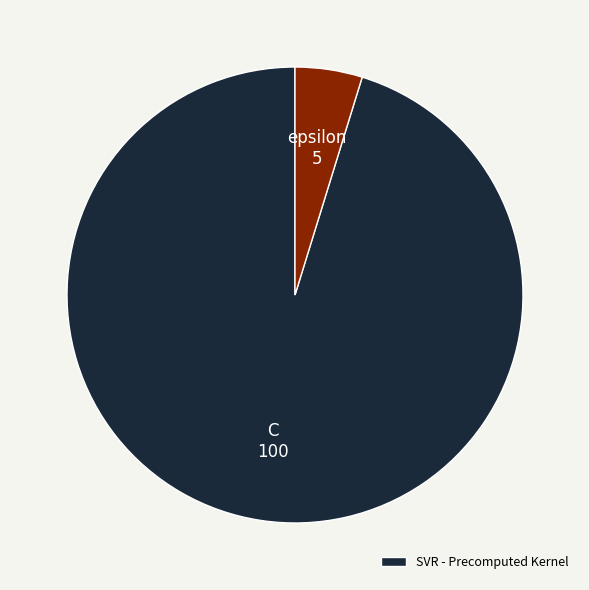

Is there a majority slice in this chart?

Yes